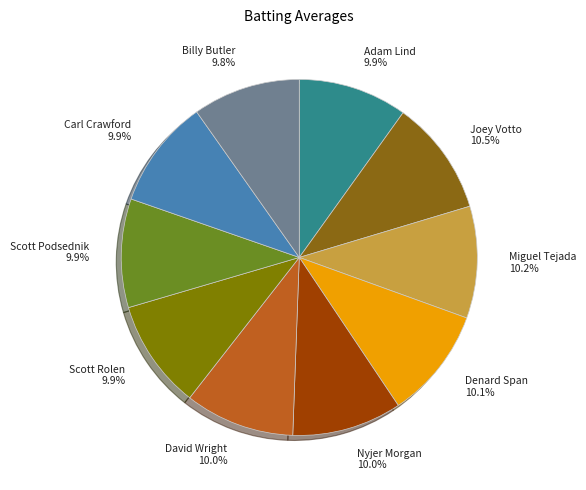

To the nearest percent, what is the difference between the largest and smallest slice percentages?

1%